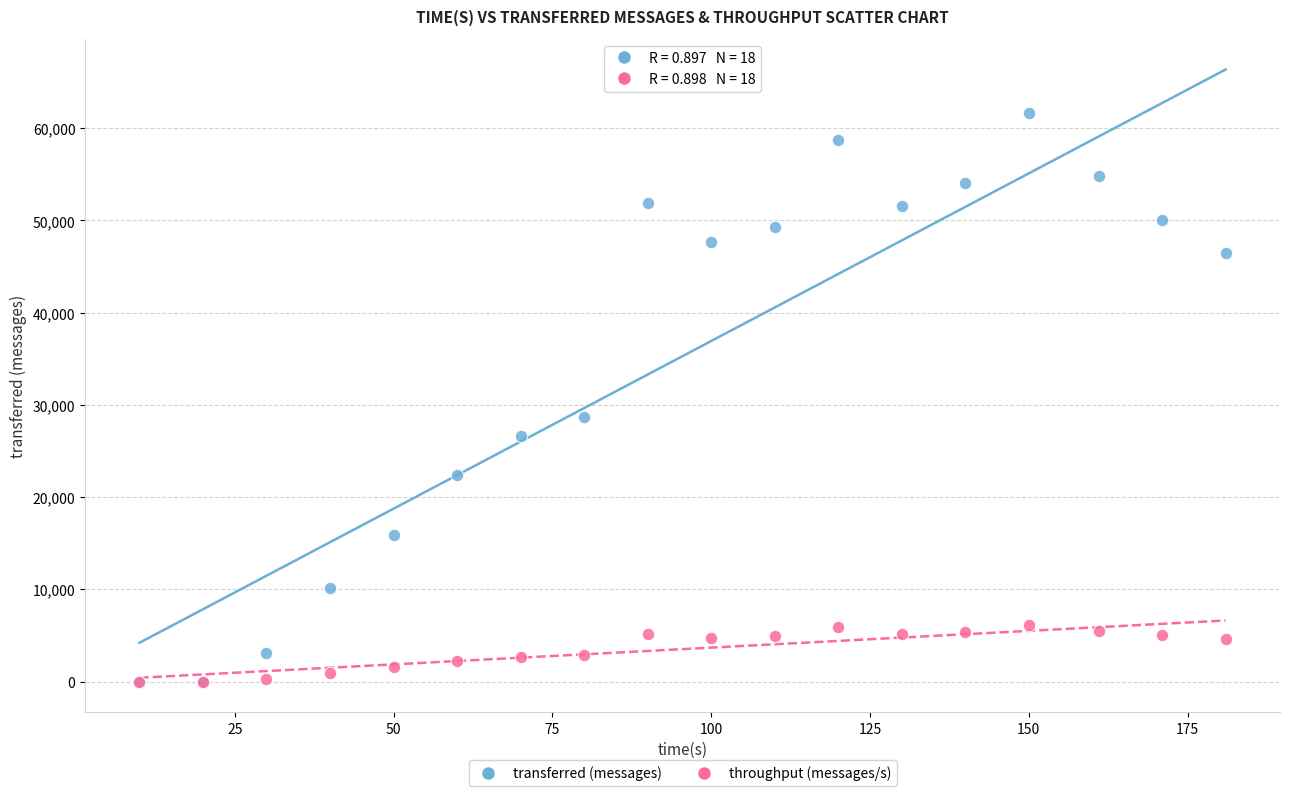

Across all series, what Y value is closest to 30810?

28640